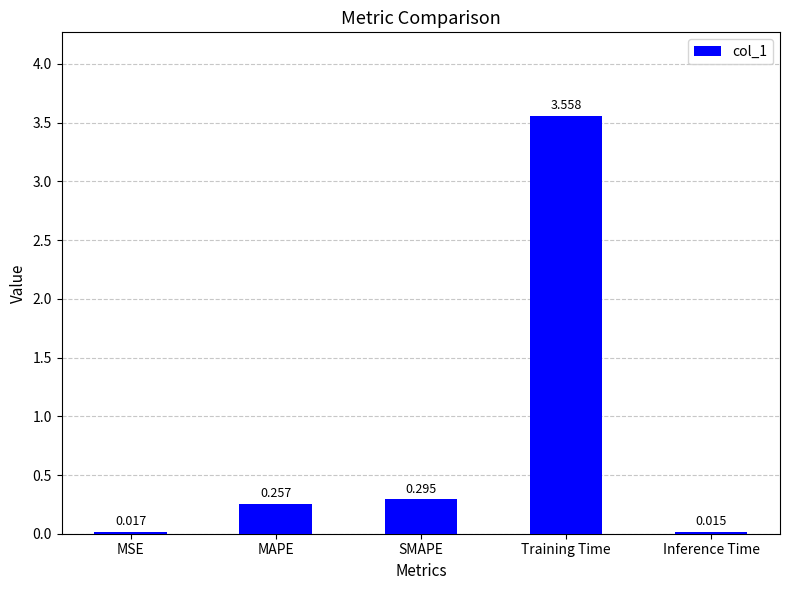

What is the label of the 1st bar from the right?

Inference Time